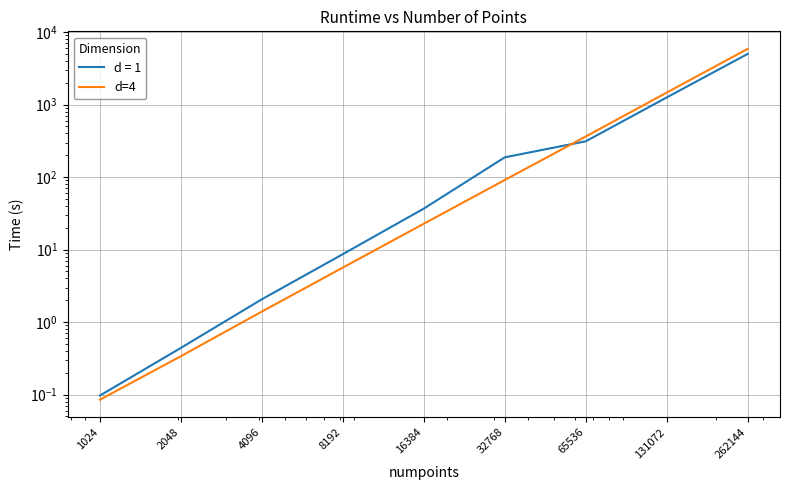

Rank the categories by value from highest to lowest.

262144, 131072, 65536, 32768, 16384, 8192, 4096, 2048, 1024